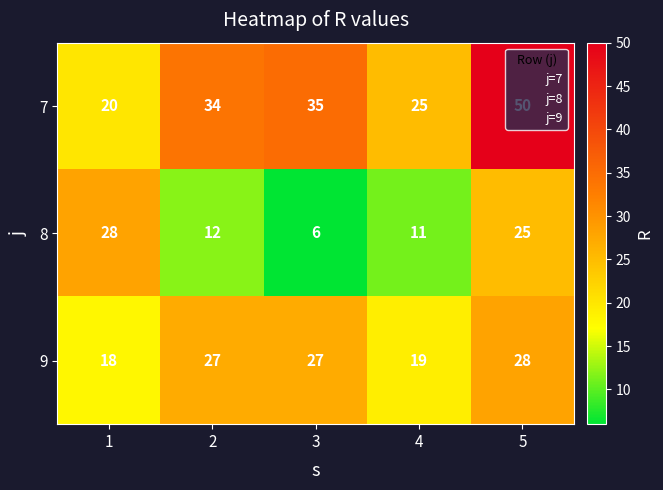

At which category does the chart reach its peak across all series?

5